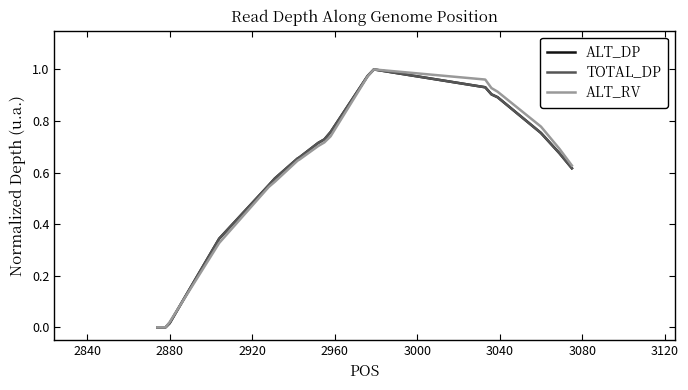

What is the average value of the ALT_RV series?

0.6